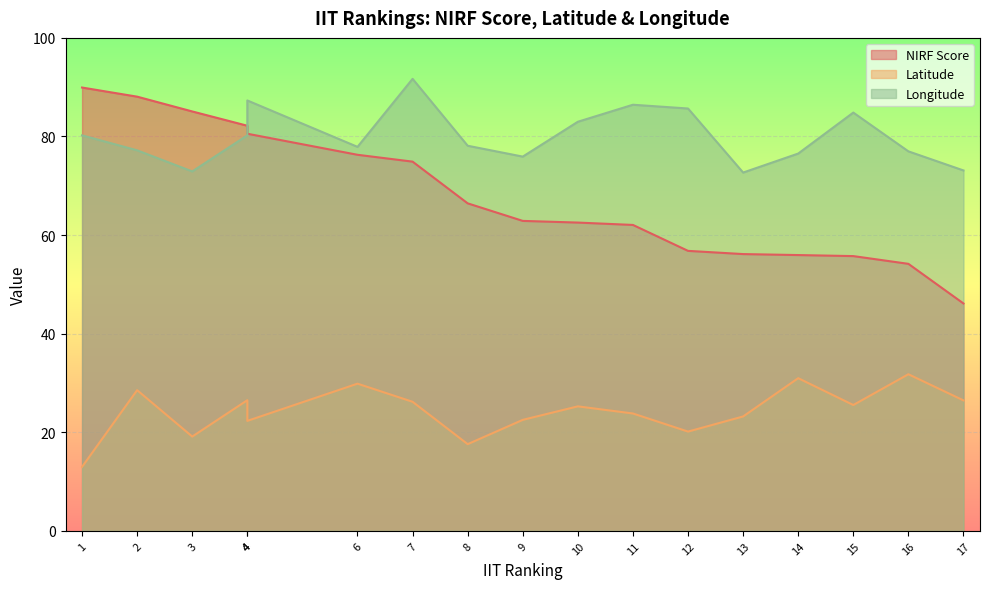

Between 7 and 10, which is larger?

7